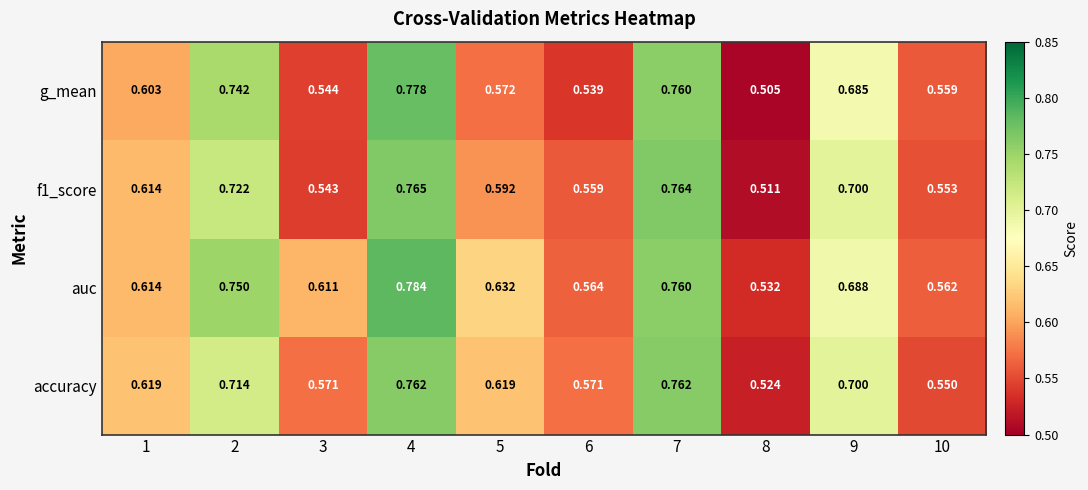

Which series has the largest range (max minus min)?

g_mean